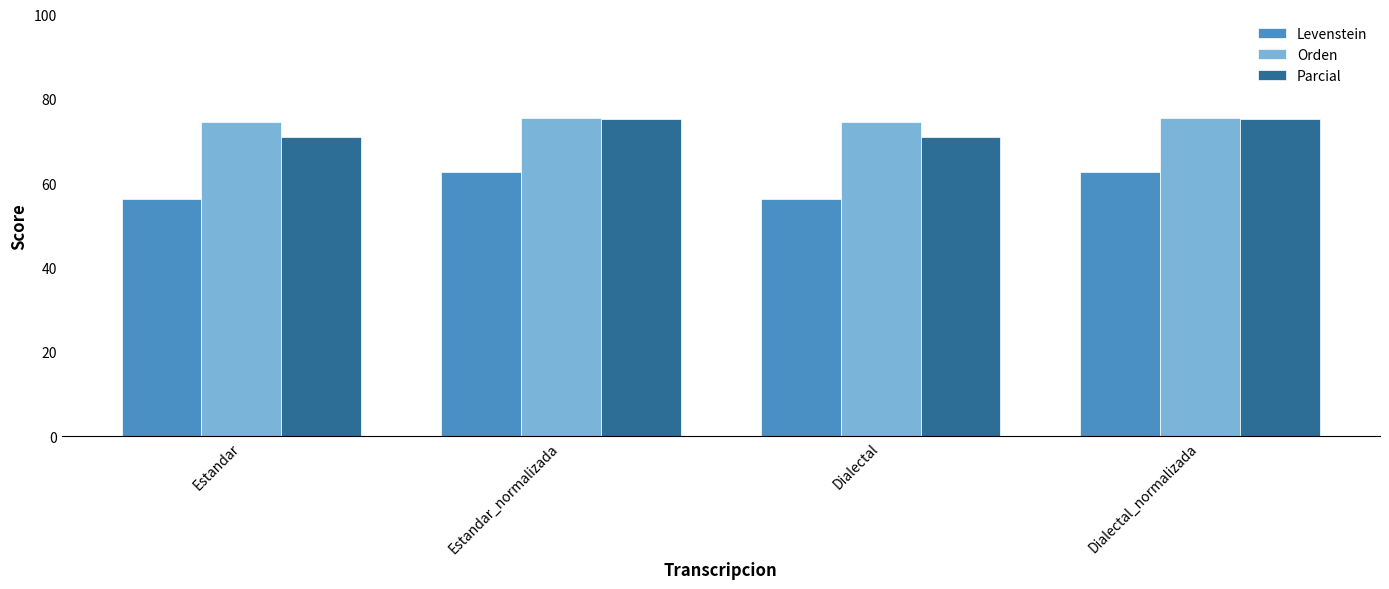

What is the label of the 2nd bar from the left?

Estandar_normalizada